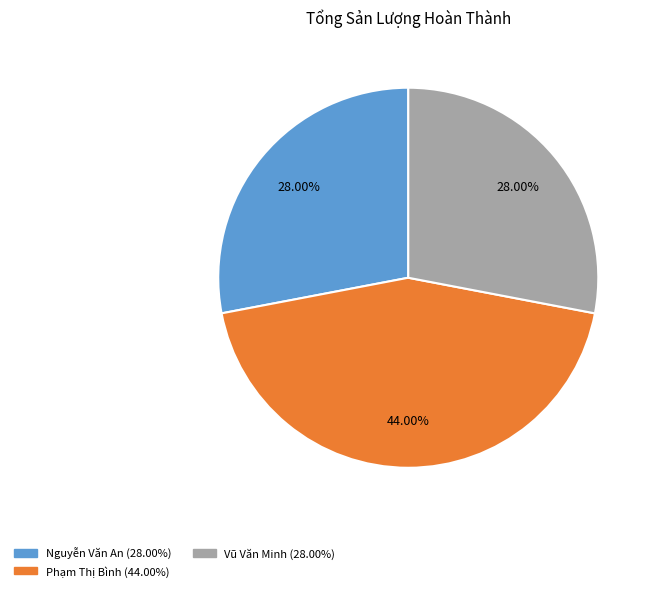

Is there any slice that represents more than half of the pie?

No